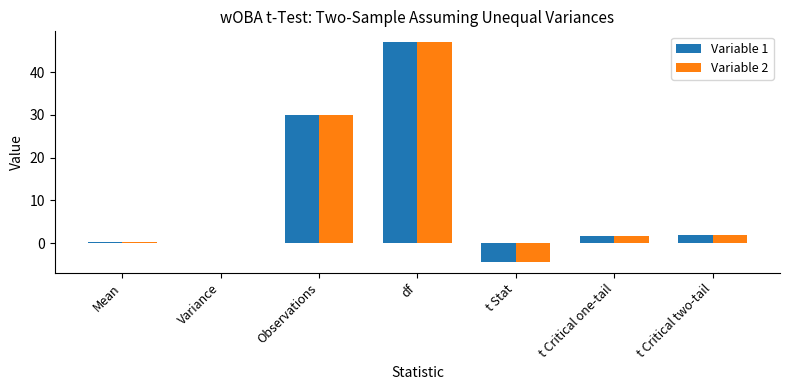

What is the highest value of the Variable 1 series?

47.0